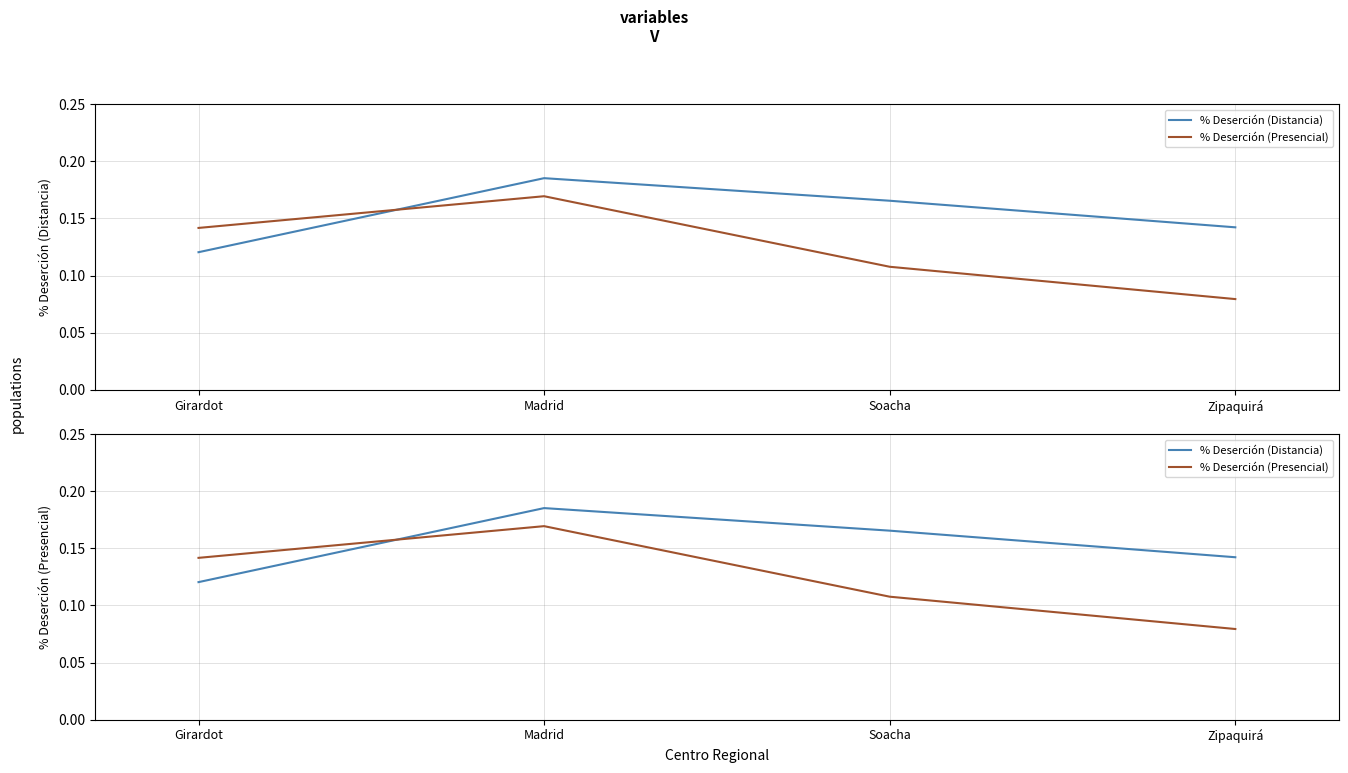

Reading right to left, transcribe all the data shown in this chart.

% Deserción (Distancia): 0.1	0.2	0.2	0.1
% Deserción (Presencial): 0.1	0.1	0.2	0.1